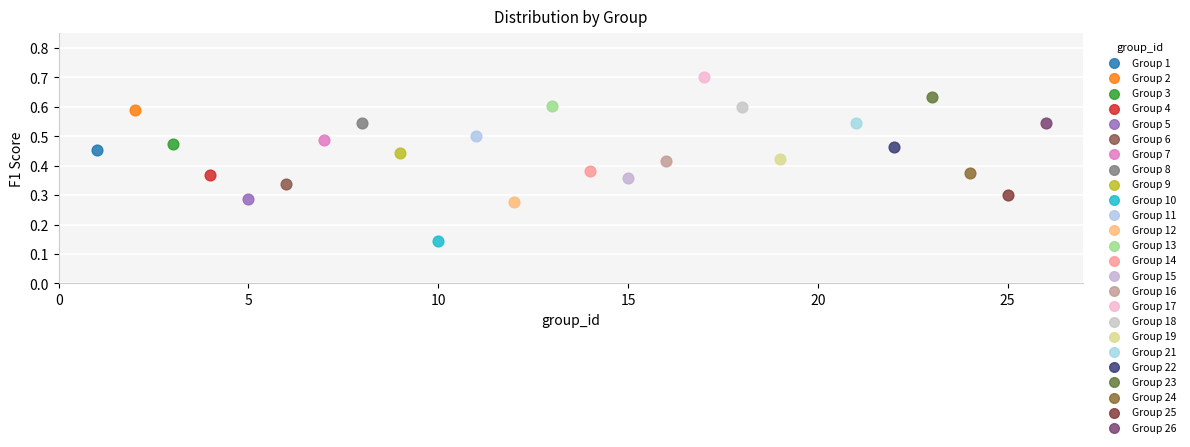

What are all the series names shown in the legend?

Group 1, Group 2, Group 3, Group 4, Group 5, Group 6, Group 7, Group 8, Group 9, Group 10, Group 11, Group 12, Group 13, Group 14, Group 15, Group 16, Group 17, Group 18, Group 19, Group 21, Group 22, Group 23, Group 24, Group 25, Group 26